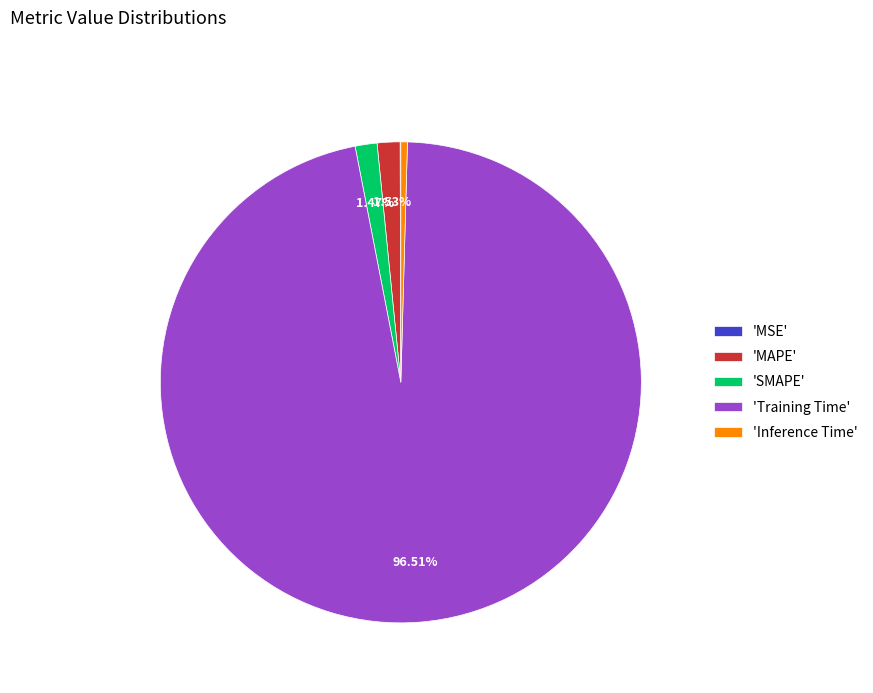

To the nearest percent, what is the difference between the largest and smallest slice percentages?

96%